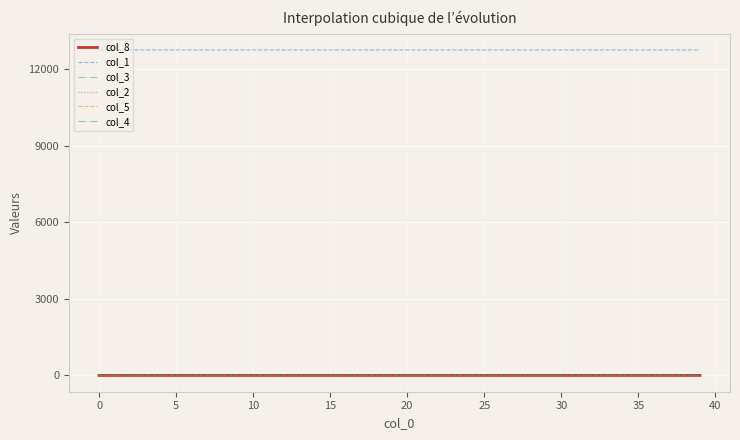

Which series has the largest total across all categories?

col_1